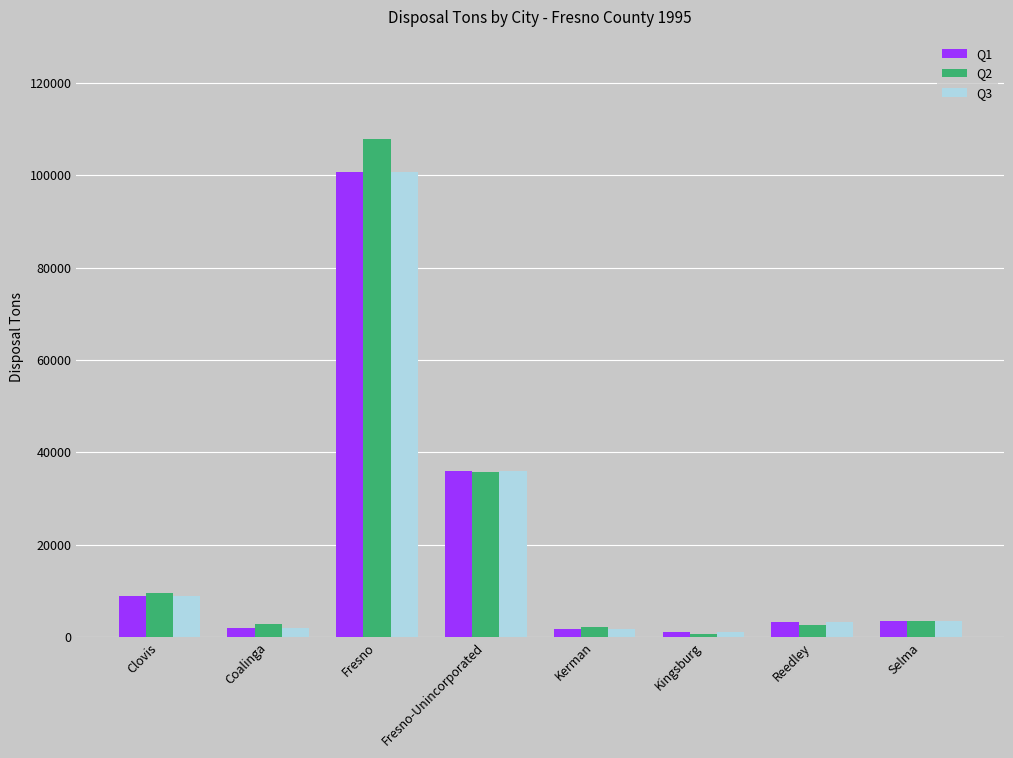

Which series has the largest range (max minus min)?

Q2